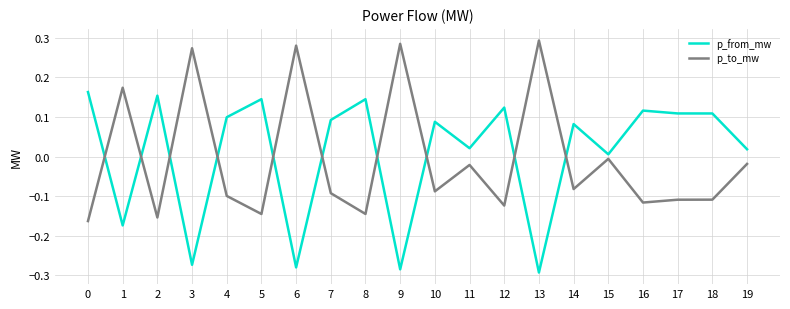

What is the difference between the p_from_mw values at 10 and 6?

0.4